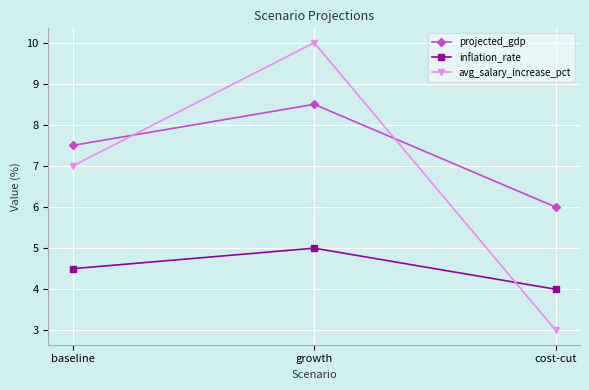

Reading right to left, transcribe all the data shown in this chart.

projected_gdp: 6.0	8.5	7.5
inflation_rate: 4.0	5.0	4.5
avg_salary_increase_pct: 3.0	10.0	7.0